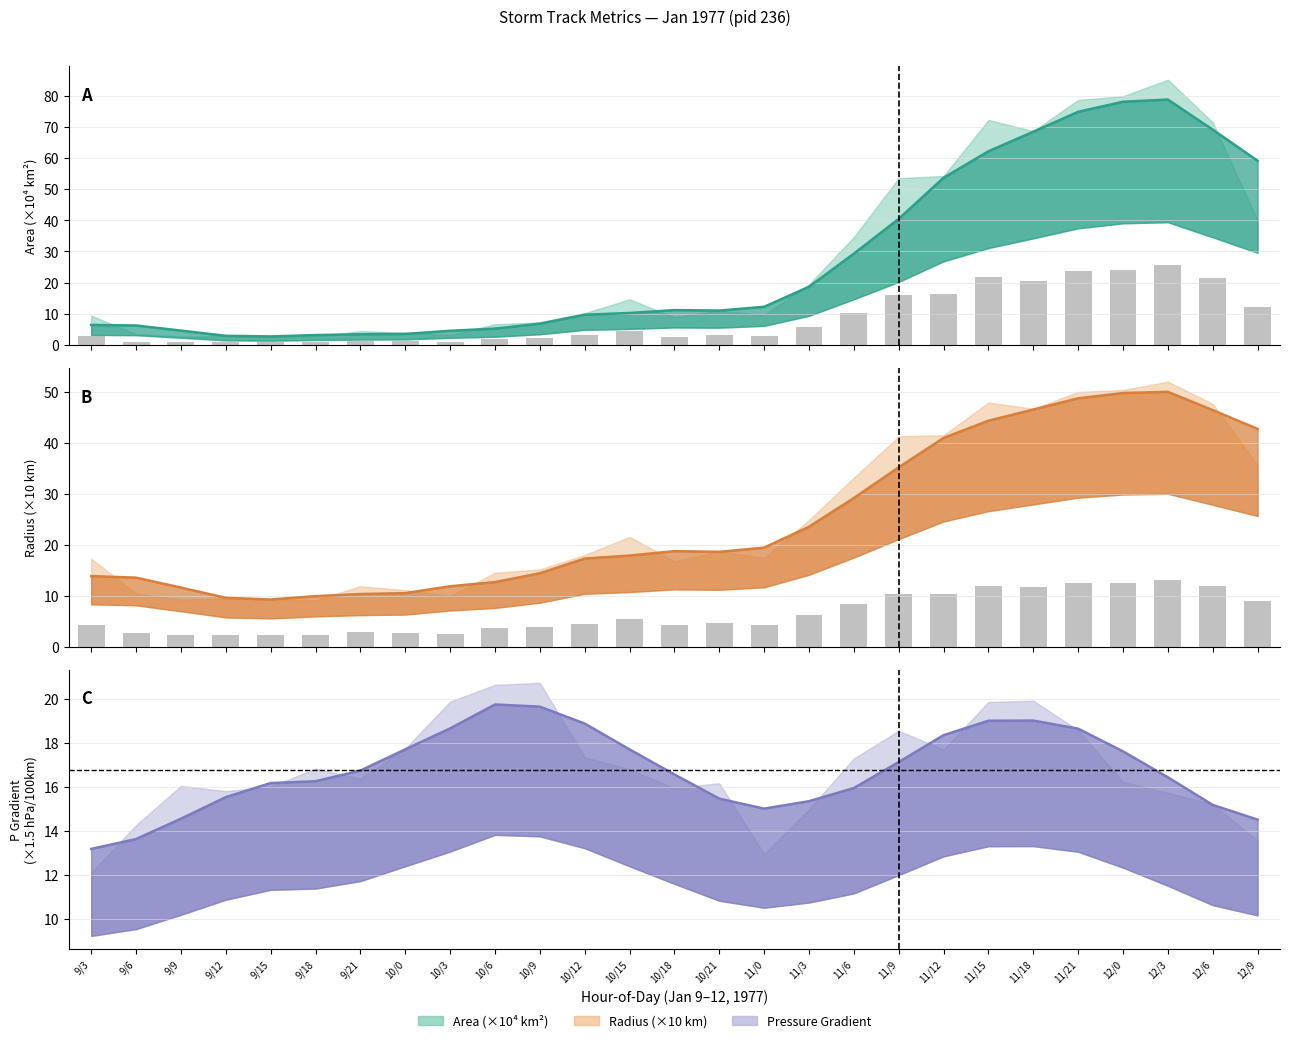

Rank the categories by area value from highest to lowest.

12/3, 12/0, 11/21, 11/15, 12/6, 11/18, 11/12, 11/9, 12/9, 11/6, 11/3, 10/15, 10/21, 10/12, 11/0, 9/3, 10/18, 10/9, 10/6, 9/21, 10/0, 9/6, 10/3, 9/12, 9/9, 9/15, 9/18